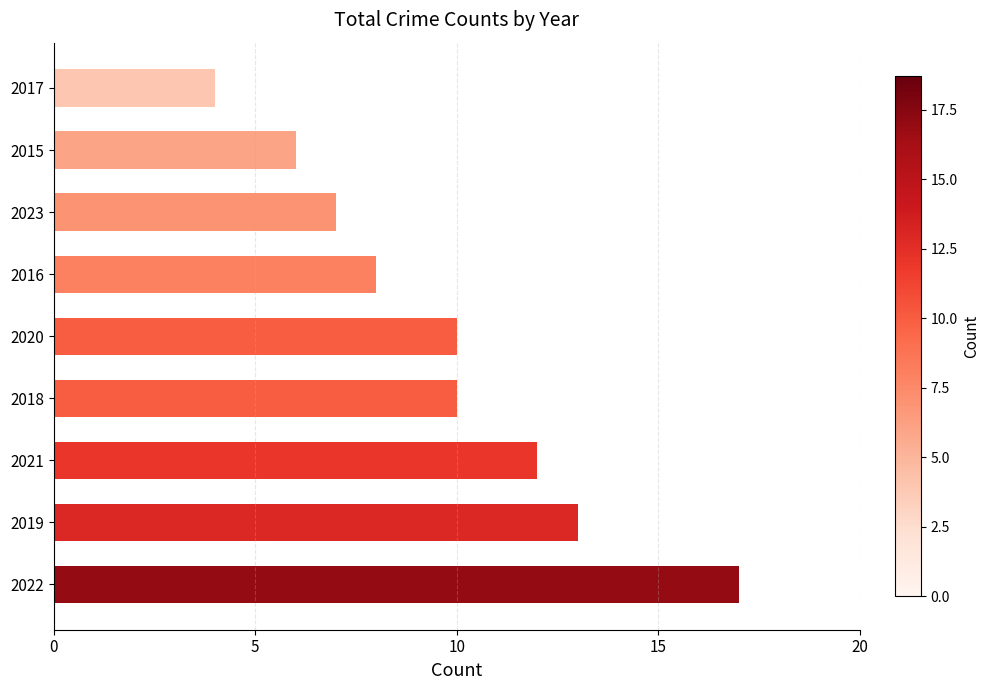

The chart shows a value of 17 at 2022. True or false?

True